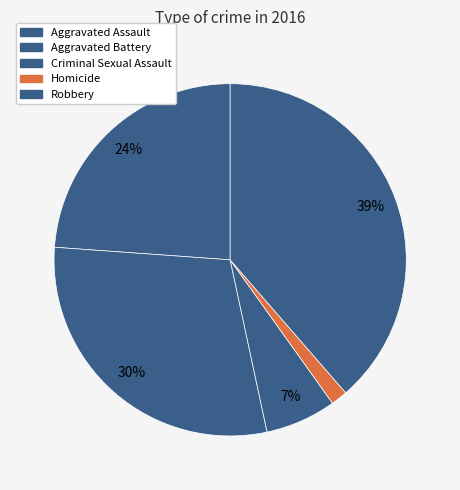

Rank the categories by value from lowest to highest.

Homicide, Criminal Sexual Assault, Aggravated Assault, Aggravated Battery, Robbery